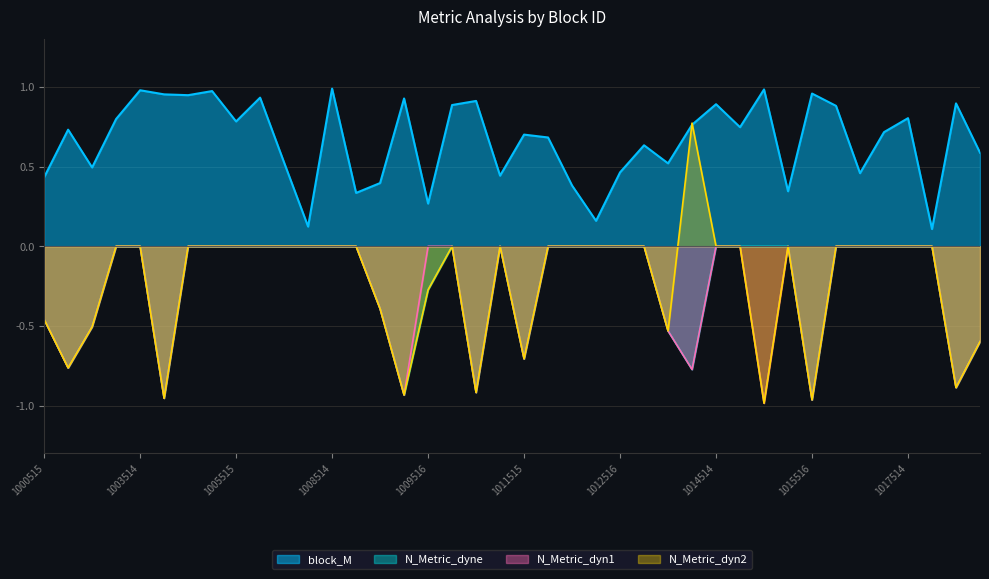

Rank the series at 1003515 from lowest to highest value.

N_Metric_dyne, N_Metric_dyn1, N_Metric_dyn2, block_M